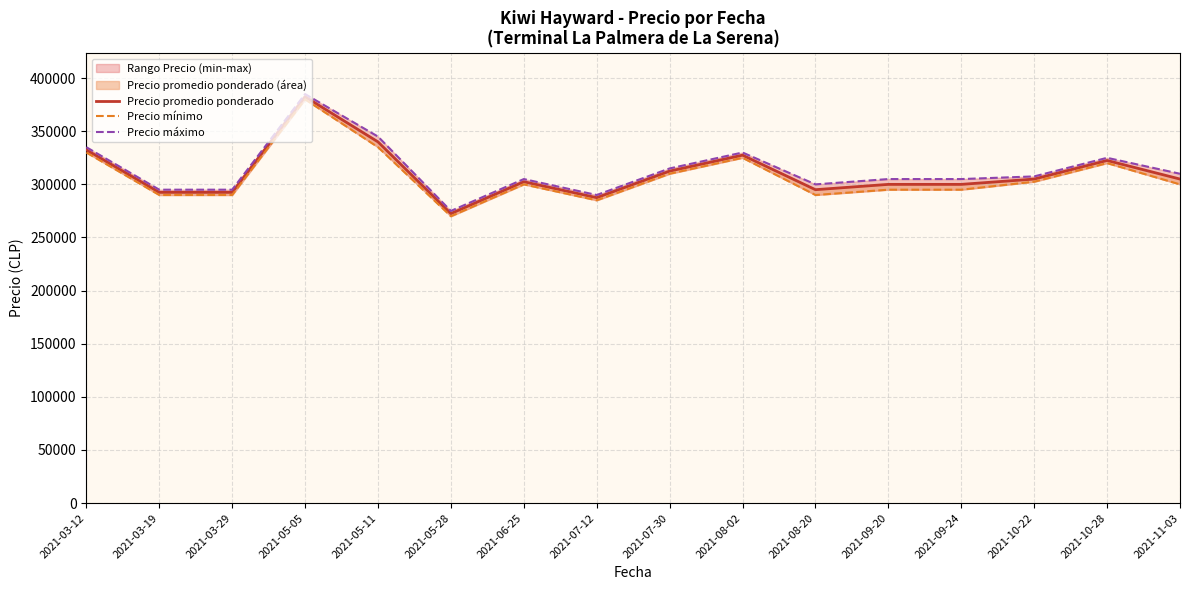

At which label does Precio promedio ponderado reach its peak?

2021-05-05